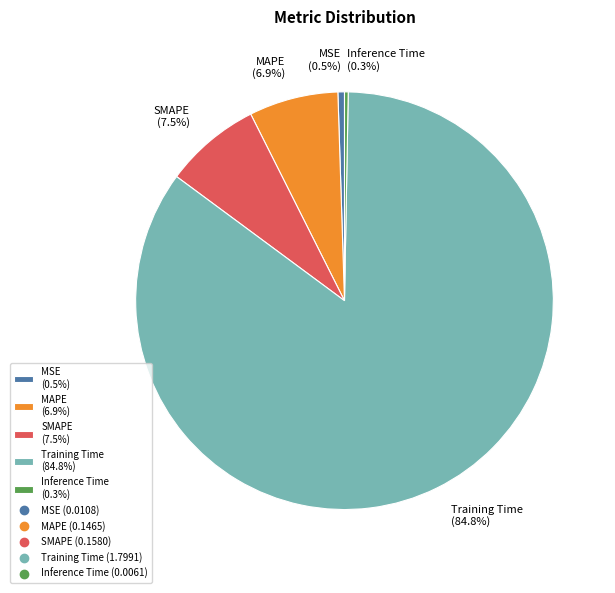

Which has a higher value, SMAPE (7.5%) or MSE (0.5%)?

SMAPE (7.5%)